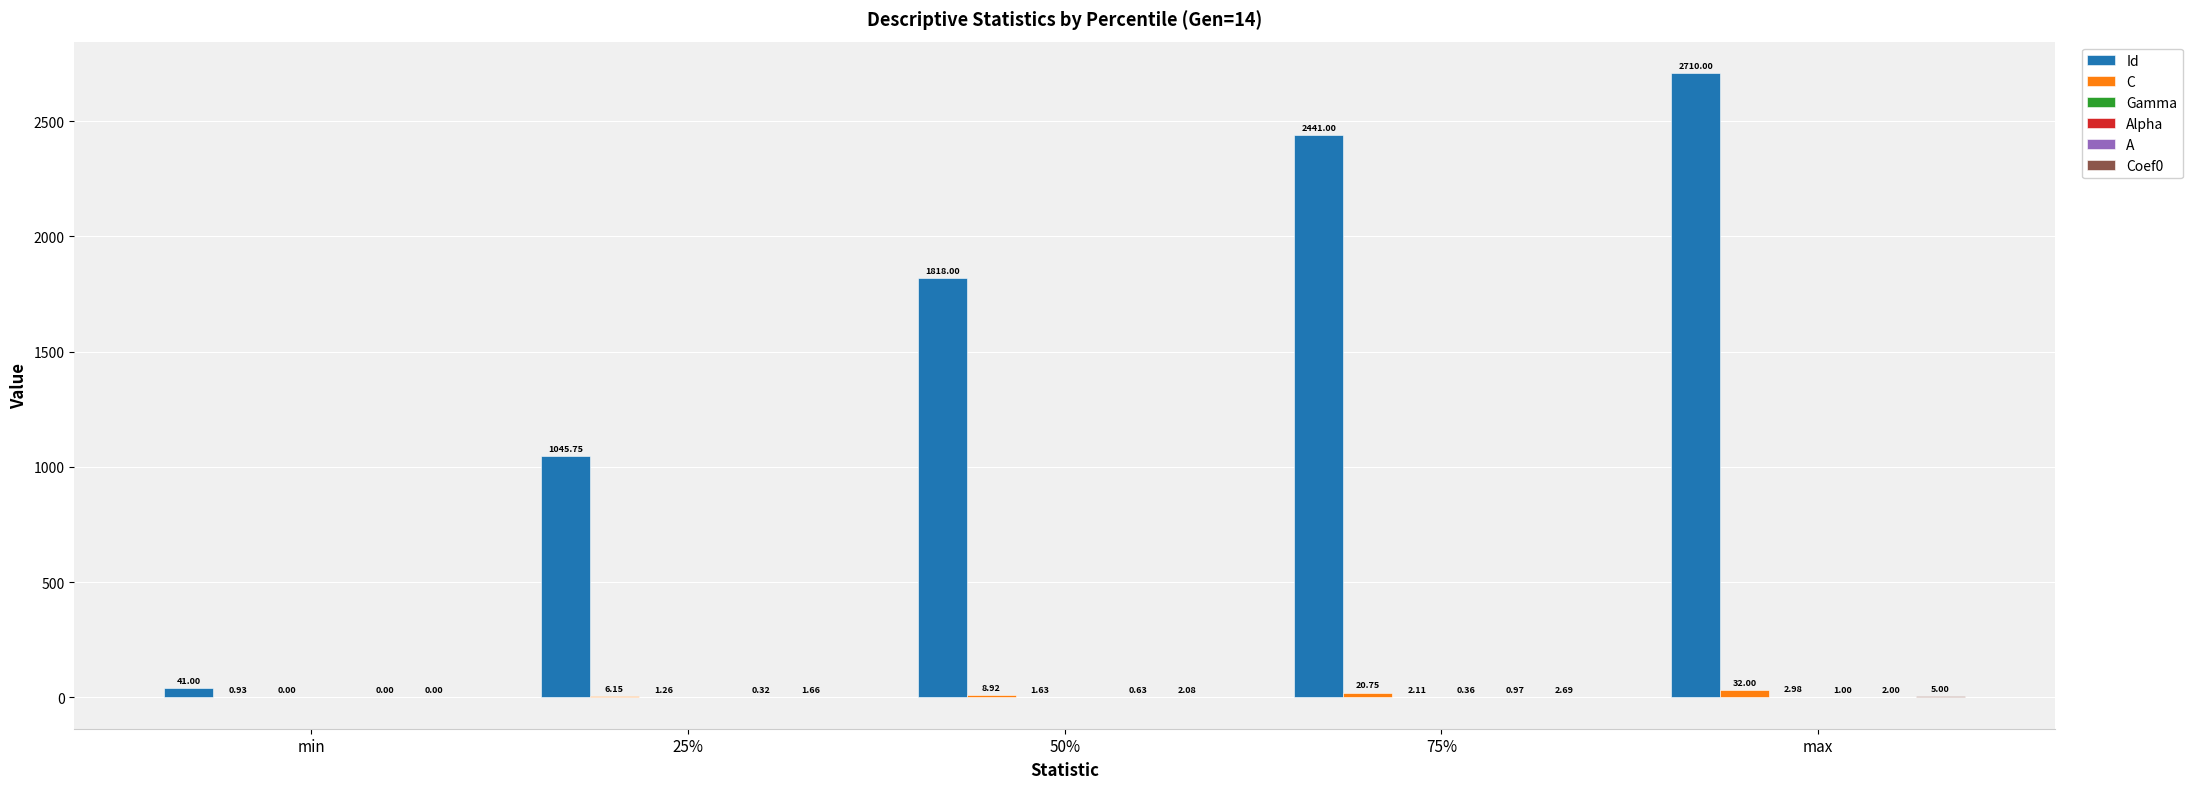

Which series has the largest total across all categories?

Id